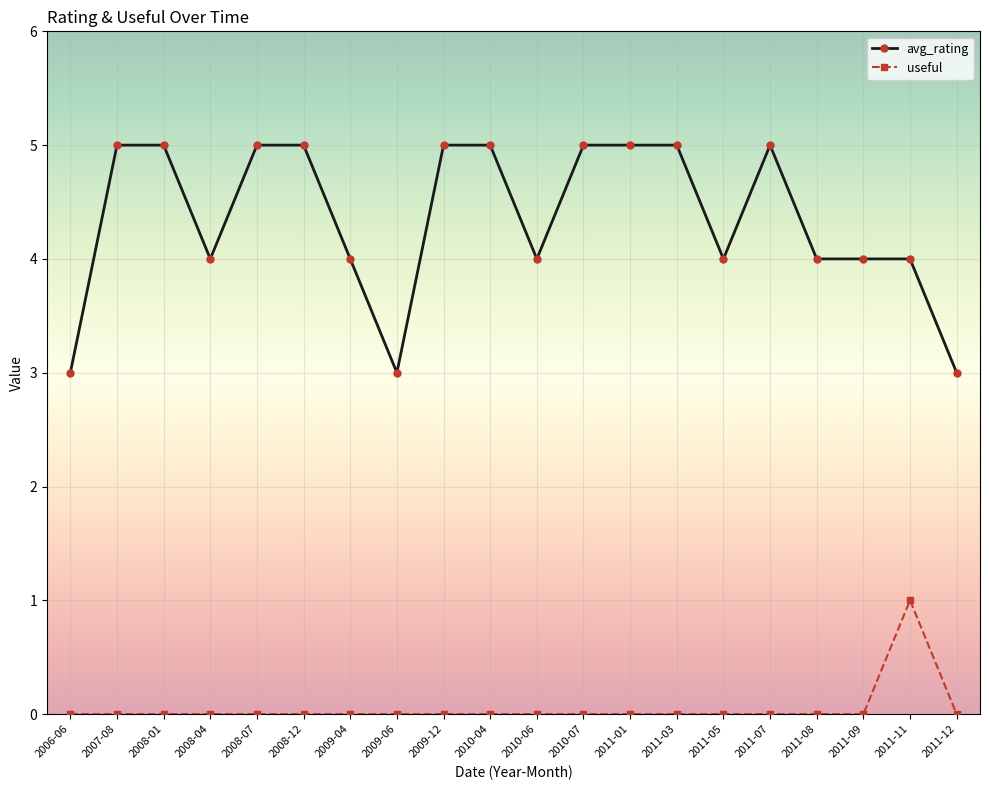

The avg_rating series shows 3 at 2008-04. True or false?

False